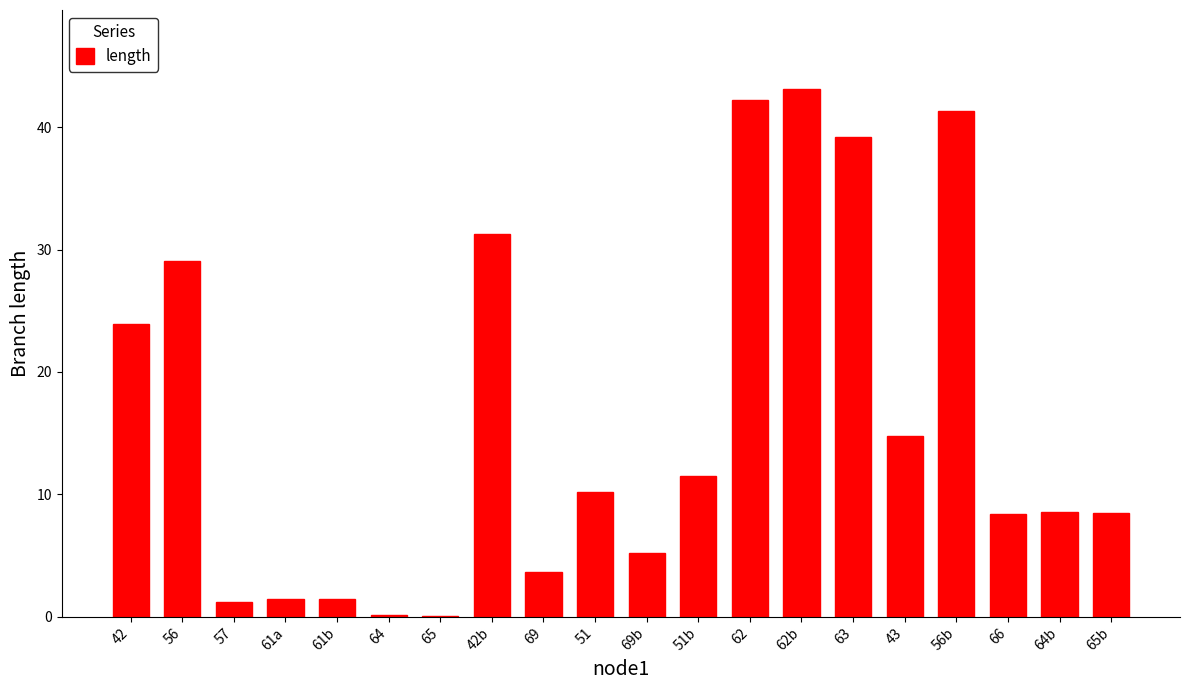

Approximately how many times larger is the value at 56b compared to 61b?

28.3